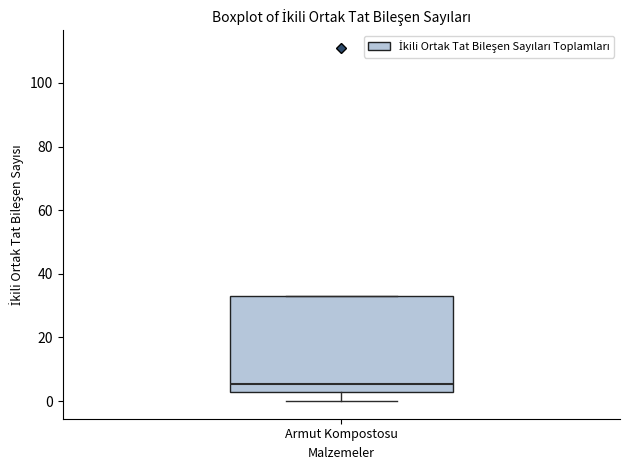

Read this box plot against the y-axis: the position of the median line, the range covered by the box, and the ends of both whiskers. The values are not printed on the chart, so give them approximately, as read against the axis.

median 6, box 4 to 34, whiskers 0 to 34